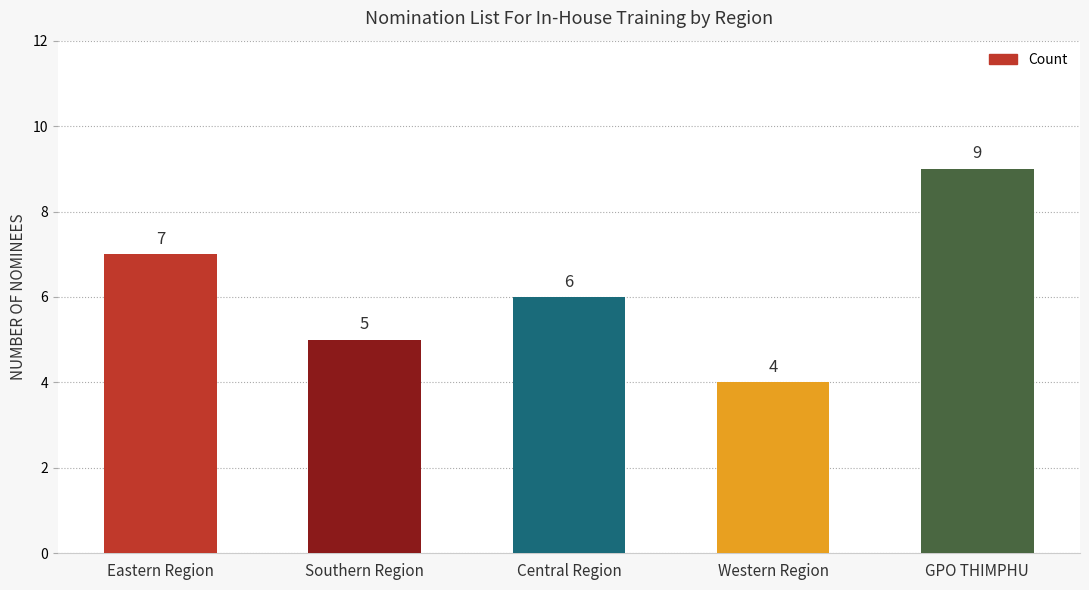

Rank the categories by value from lowest to highest.

Western Region, Southern Region, Central Region, Eastern Region, GPO THIMPHU